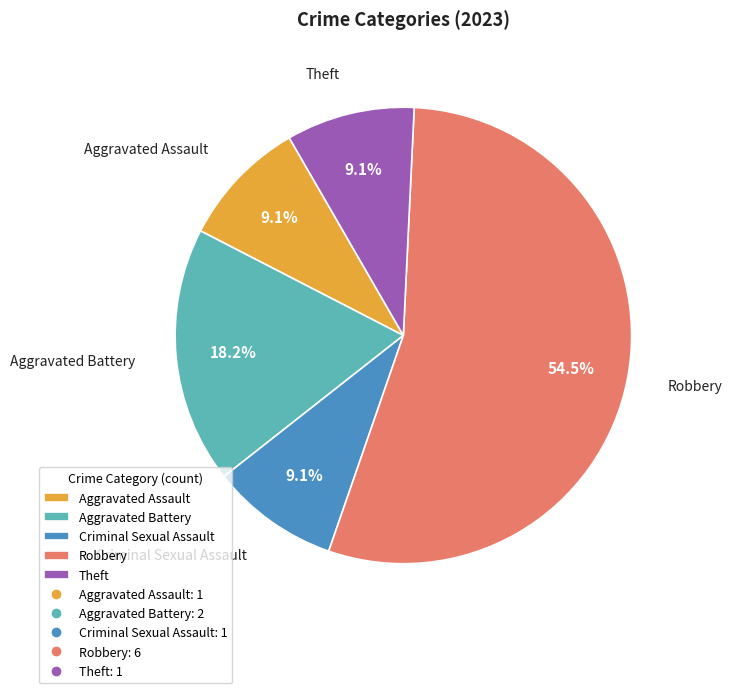

To the nearest percent, what percentage of the pie is Criminal Sexual Assault?

9%